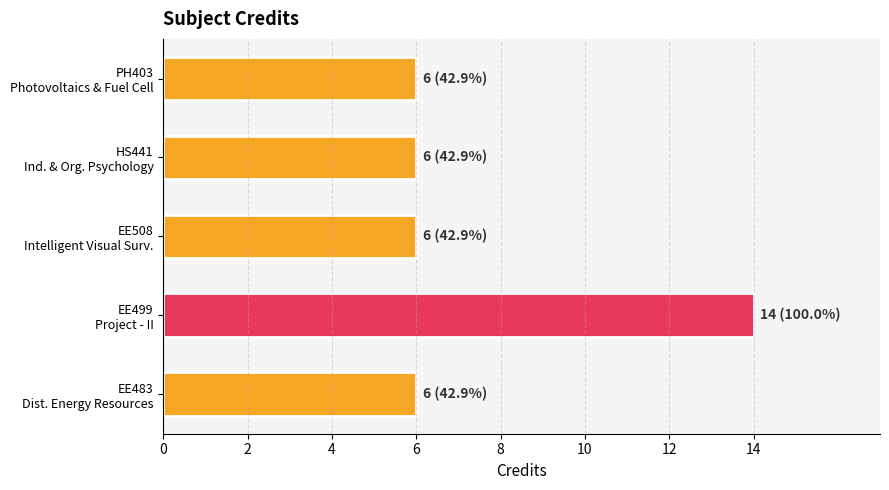

Which category has the highest value across all series?

EE499
Project - II